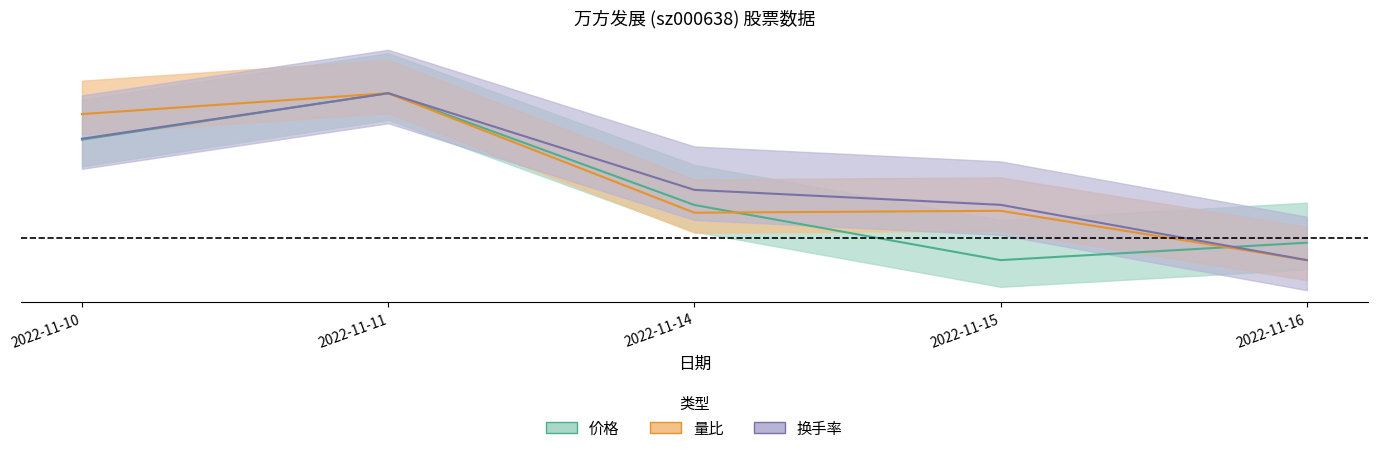

How many data points in 量比 are above 0?

4